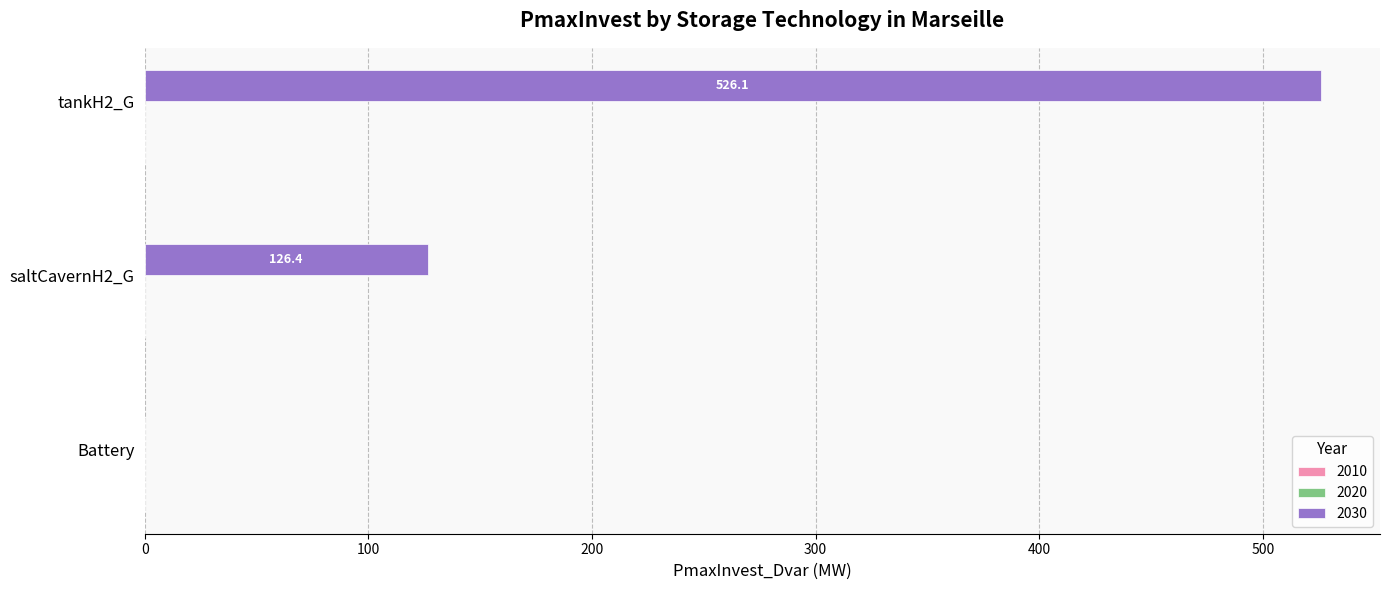

Reading bottom to top, list all the values displayed in this chart.

Battery=0.0	saltCavernH2_G=126.4	tankH2_G=526.1